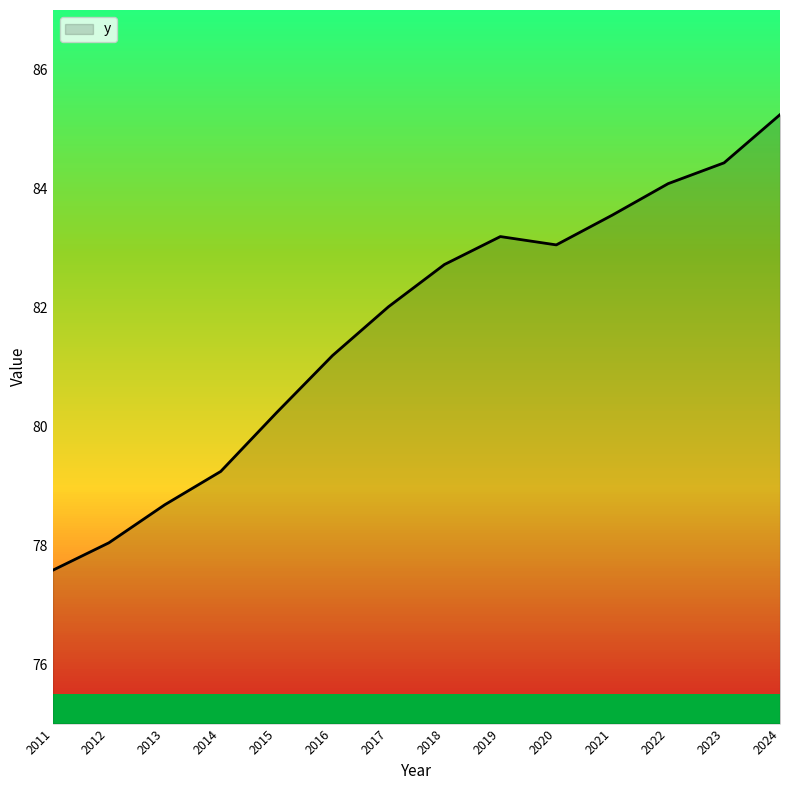

What is the minimum value shown in the chart?

77.6